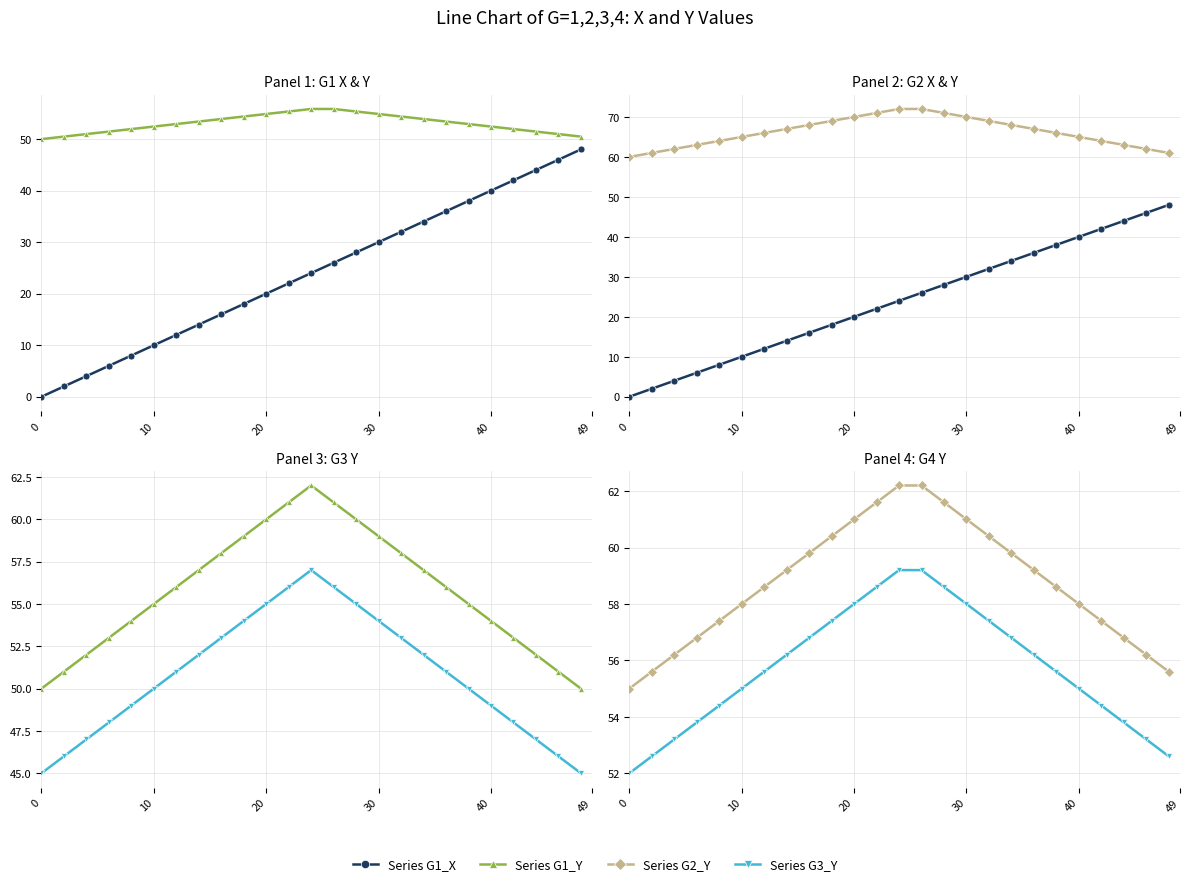

What is the difference between the maximum and second lowest values in the Series G1_Y series?

12.0